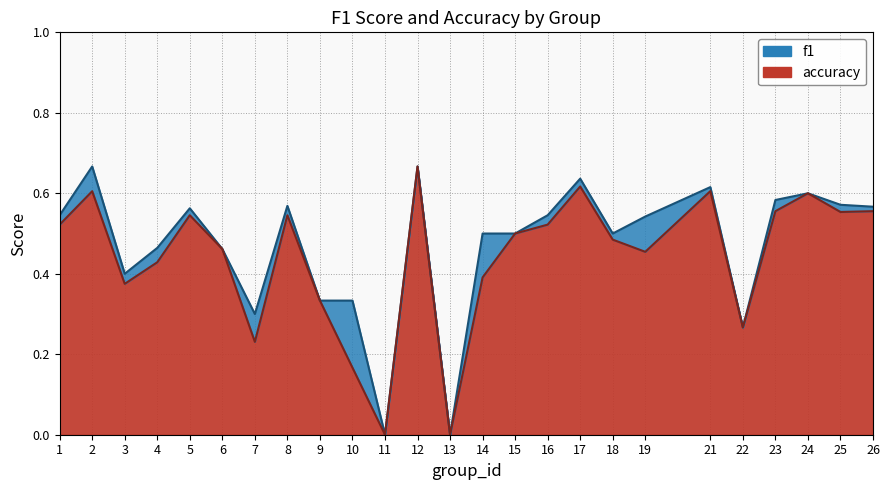

True or false: f1 has more than 1 points higher than both neighbors.

True